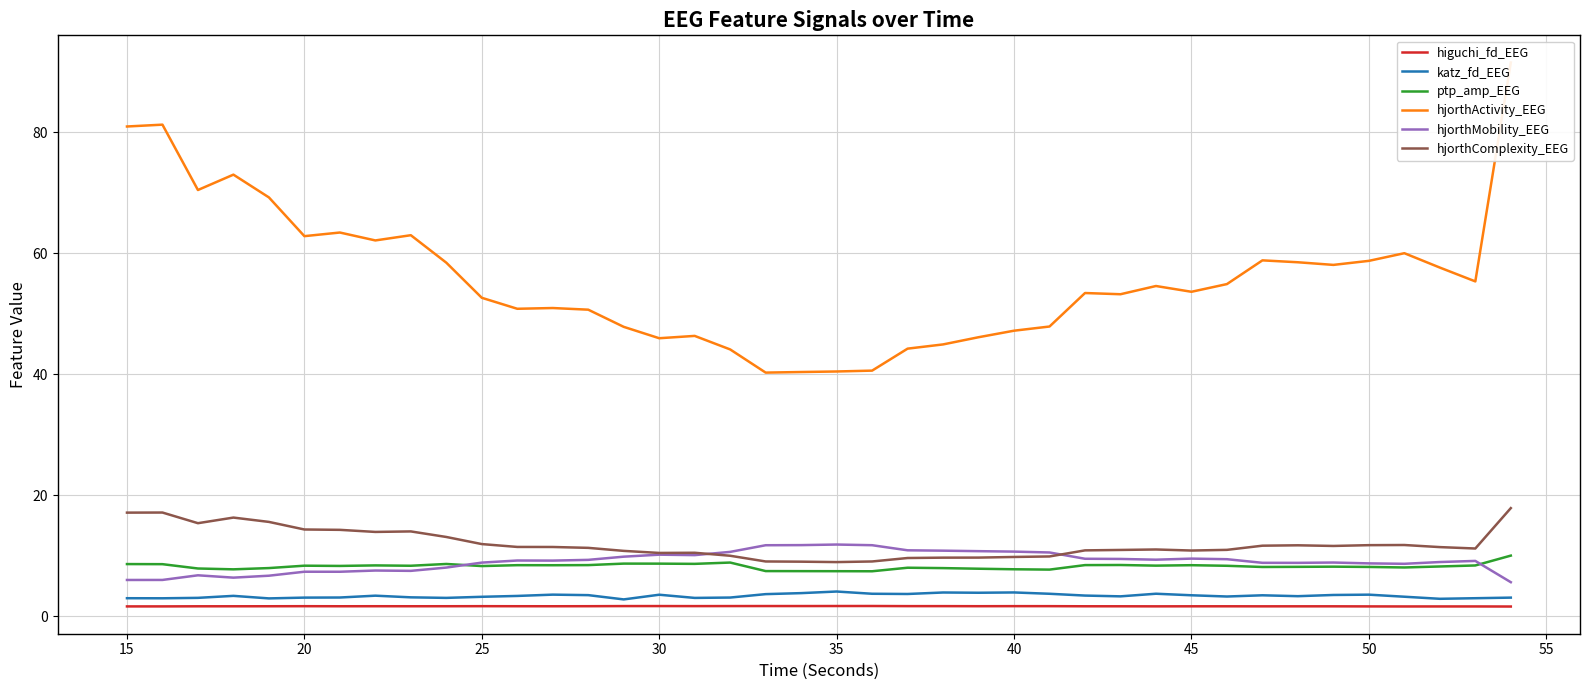

What is the highest value of the hjorthActivity_EEG series?

91.5